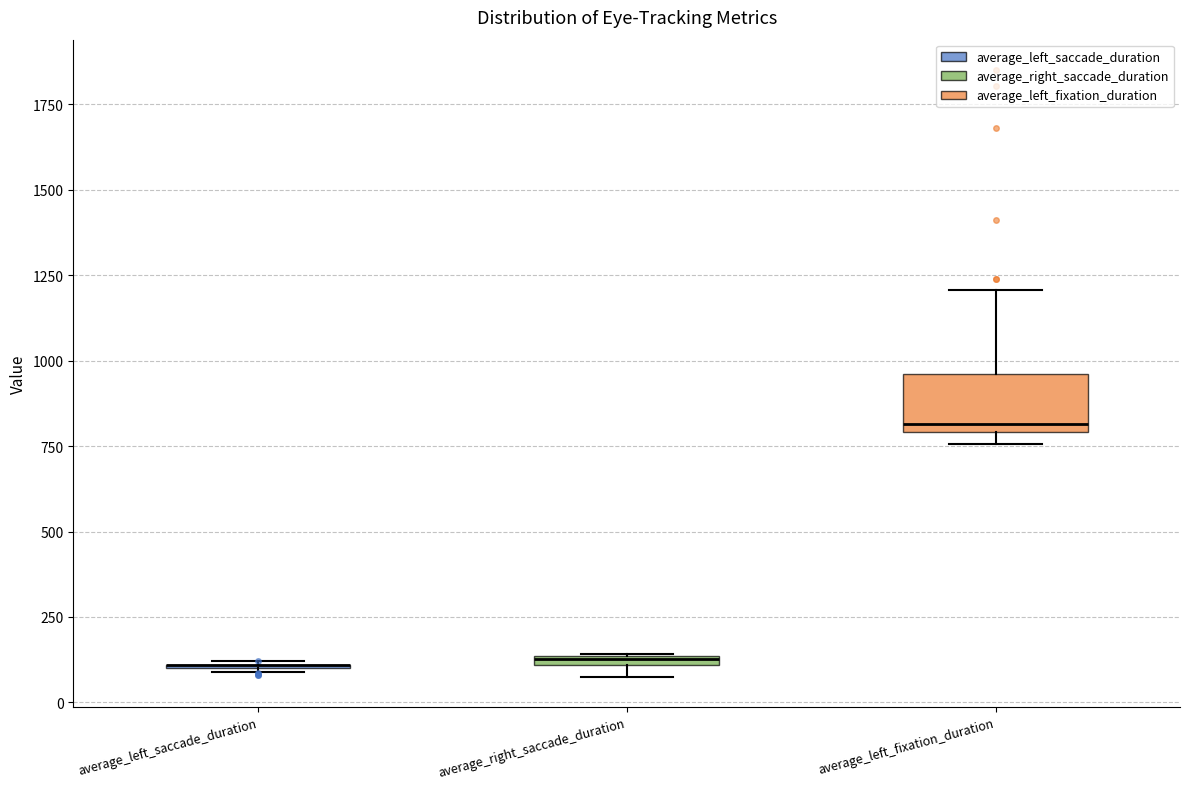

Which box is the tallest, from its lower edge to its upper edge?

average_left_fixation_duration